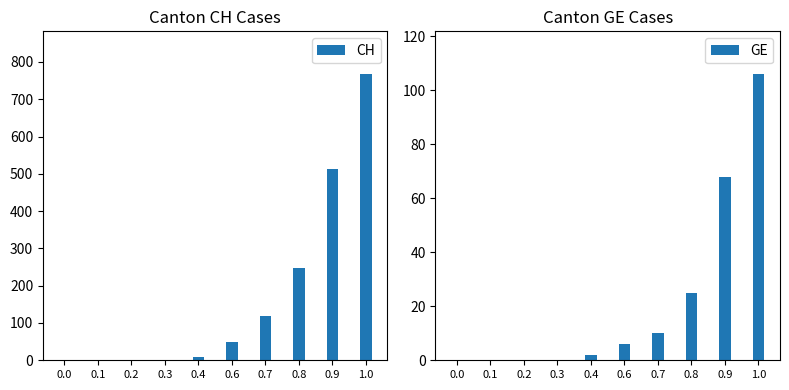

Reading left to right, extract all data points from this chart.

CH: 0.0=0	0.1=0	0.2=0	0.3=2	0.4=10	0.6=50	0.7=118	0.8=248	0.9=513	1.0=767
GE: 0.0=0	0.1=0	0.2=0	0.3=0	0.4=2	0.6=6	0.7=10	0.8=25	0.9=68	1.0=106